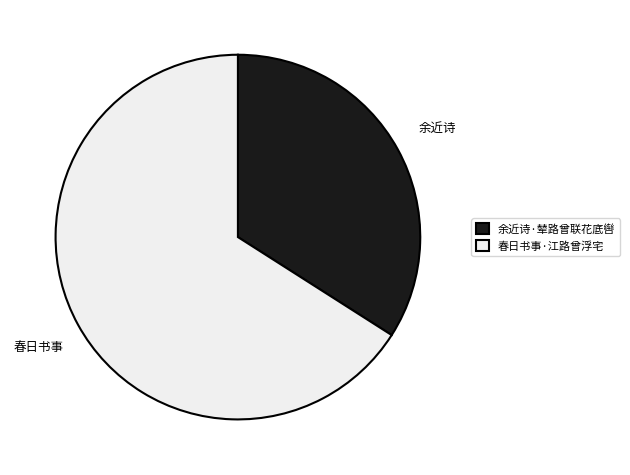

Is it true that 春日书事·江路曾浮宅 is 66% of the pie?

True